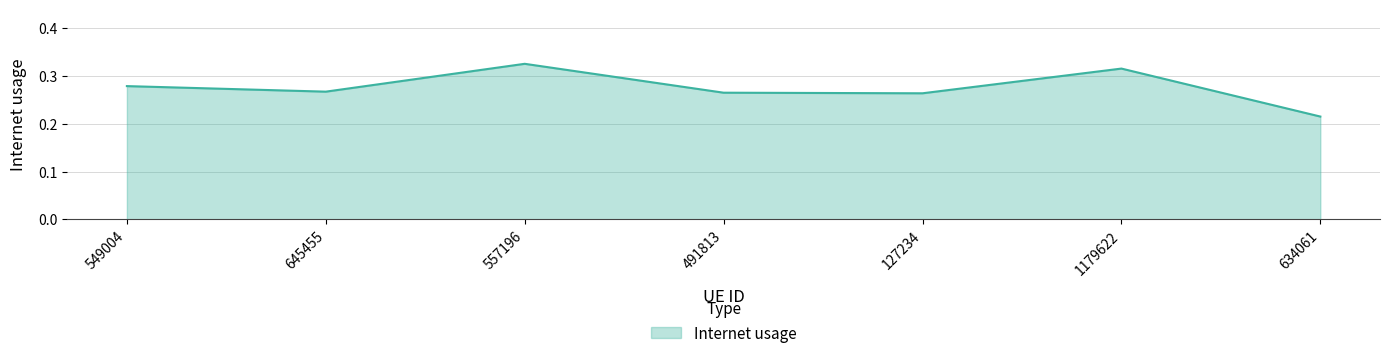

What is the sum of all values?

1.9